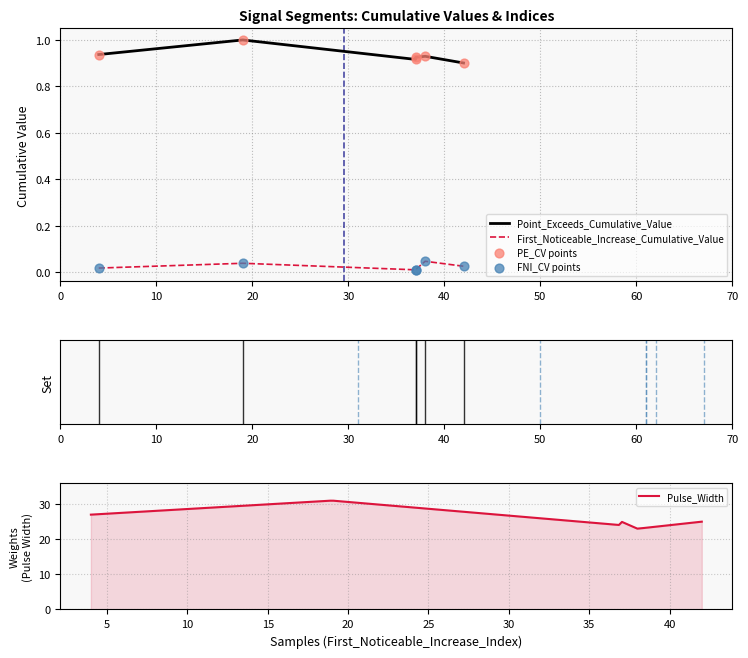

What is the highest value of the Pulse_Width series?

31.0